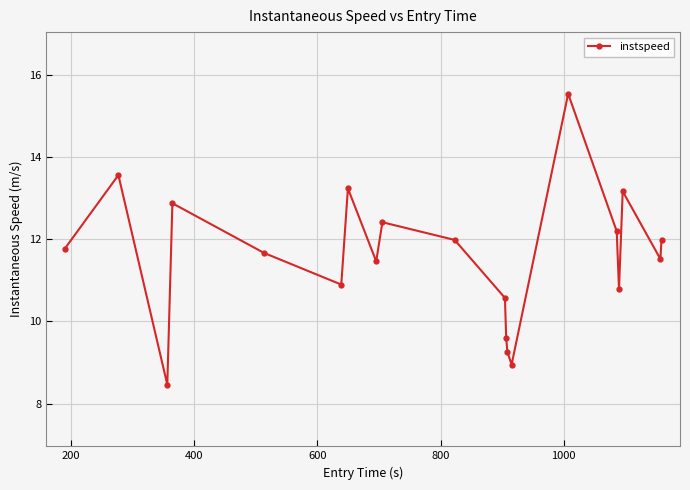

What is the sum of all values?

231.8